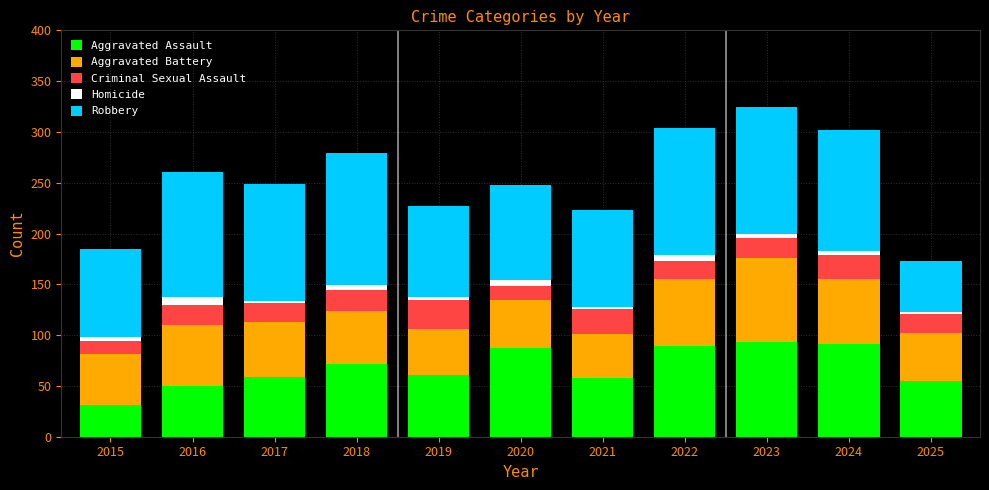

The value of Aggravated Assault at 2015 is 31. True or false?

True